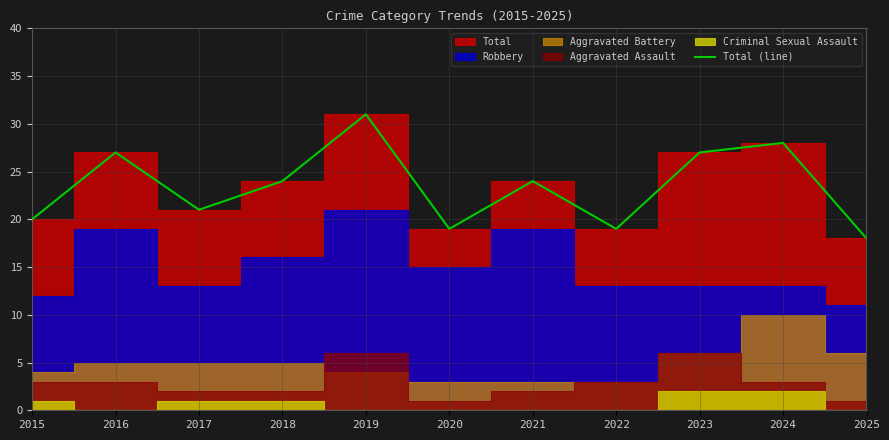

What is the value of the 6th point from the left?

19